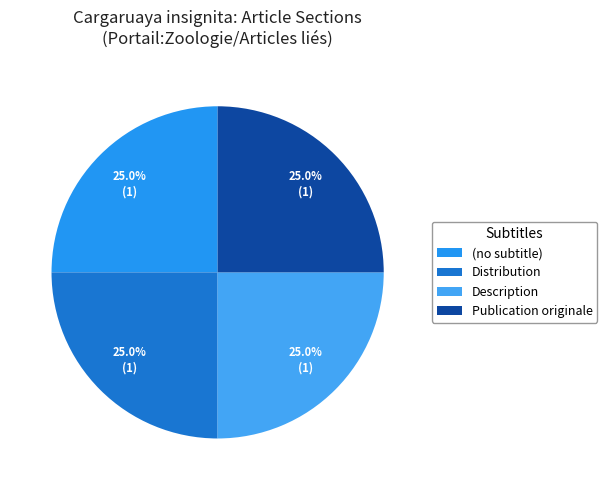

Which slice is the largest?

Publication originale